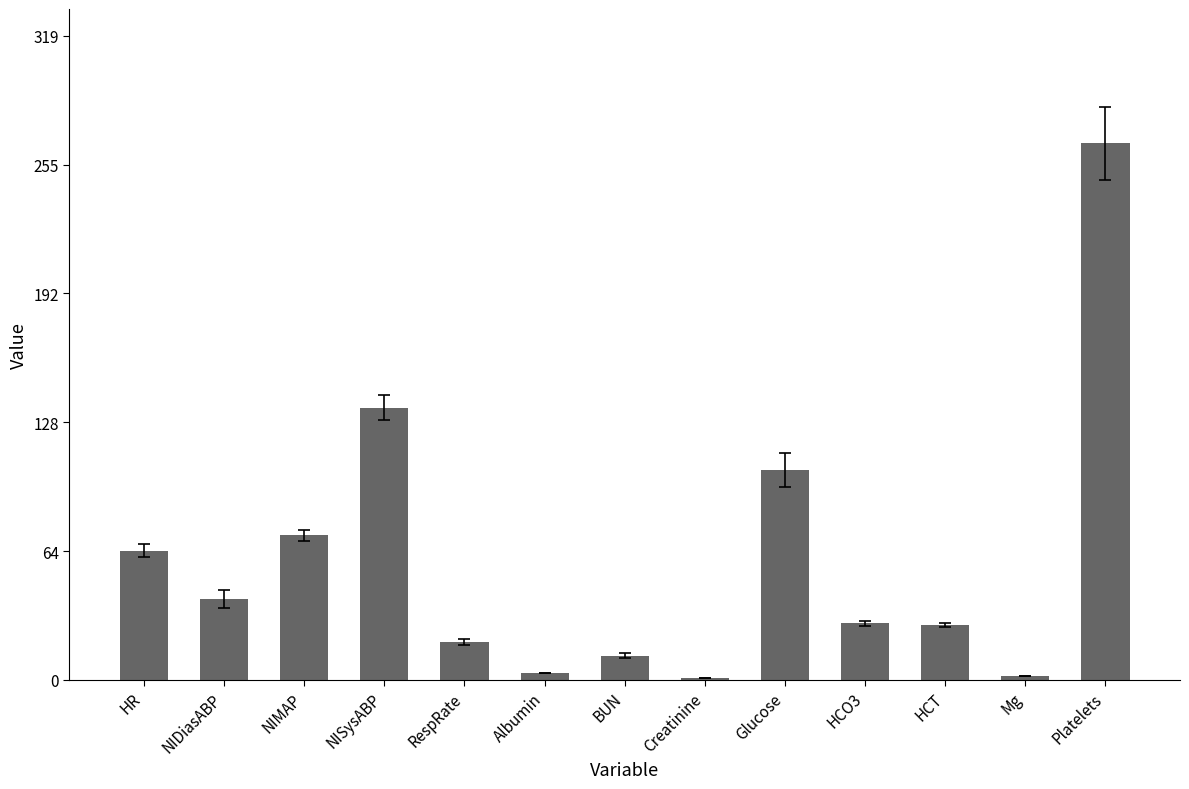

The value at NIMAP is 71.7. True or false?

True